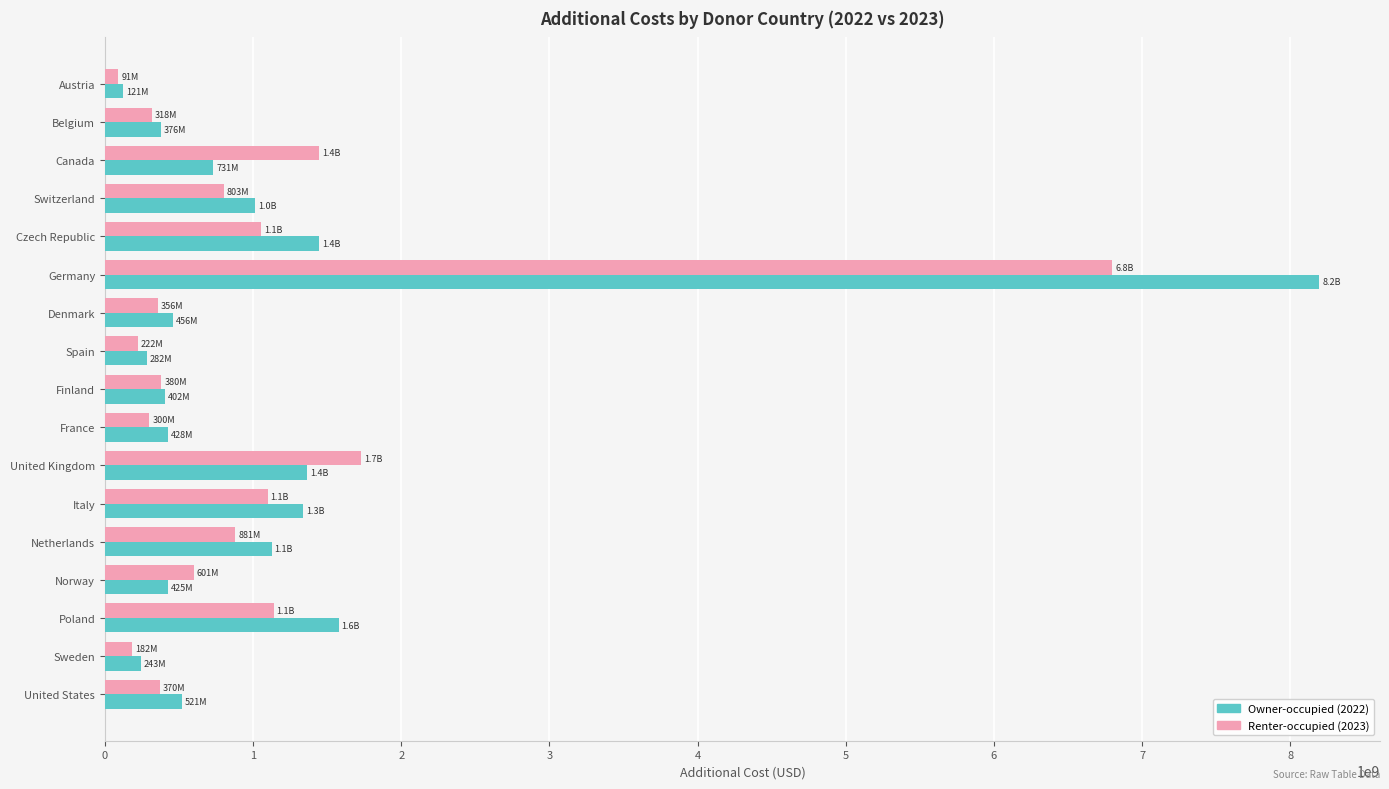

What is the spread (max minus min) of values at Sweden?

61376501.9